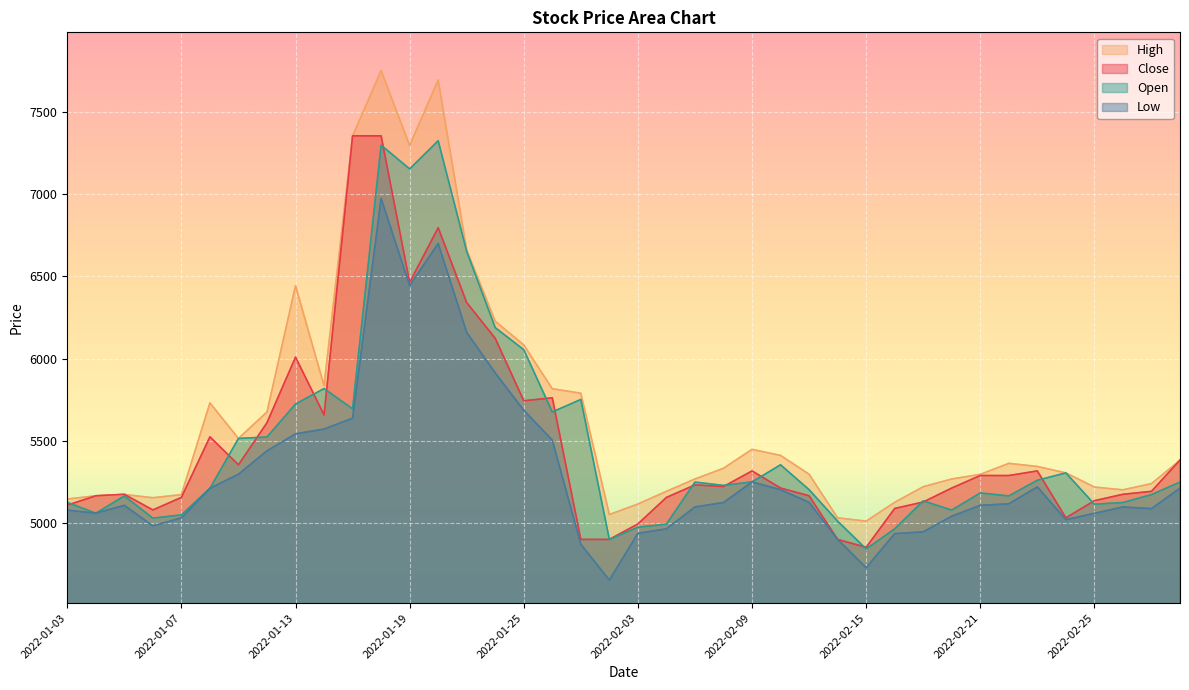

Rank the categories by High value from lowest to highest.

2022-02-15, 2022-02-14, 2022-01-28, 2022-02-03, 2022-02-16, 2022-01-03, 2022-01-06, 2022-01-04, 2022-01-07, 2022-01-05, 2022-02-04, 2022-02-28, 2022-02-25, 2022-02-17, 2022-03-02, 2022-02-07, 2022-02-18, 2022-02-21, 2022-02-11, 2022-02-24, 2022-02-08, 2022-02-23, 2022-02-22, 2022-03-03, 2022-02-10, 2022-02-09, 2022-01-11, 2022-01-12, 2022-01-10, 2022-01-27, 2022-01-26, 2022-01-14, 2022-01-25, 2022-01-24, 2022-01-13, 2022-01-21, 2022-01-19, 2022-01-17, 2022-01-20, 2022-01-18